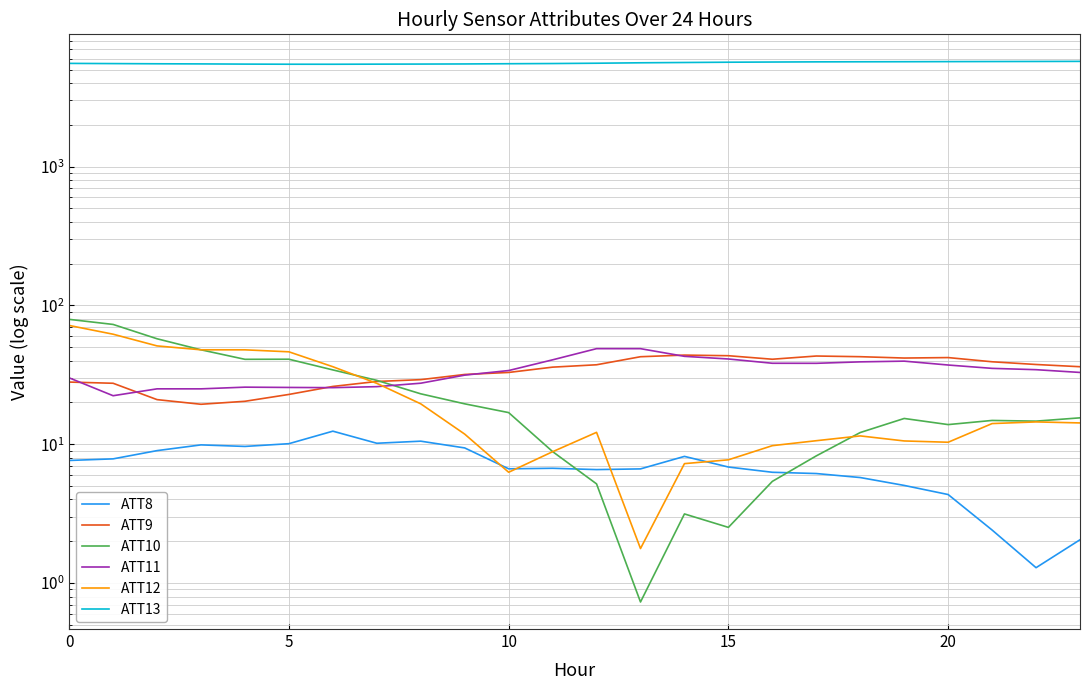

Rank the series at 23 from highest to lowest value.

ATT13, ATT9, ATT11, ATT10, ATT12, ATT8